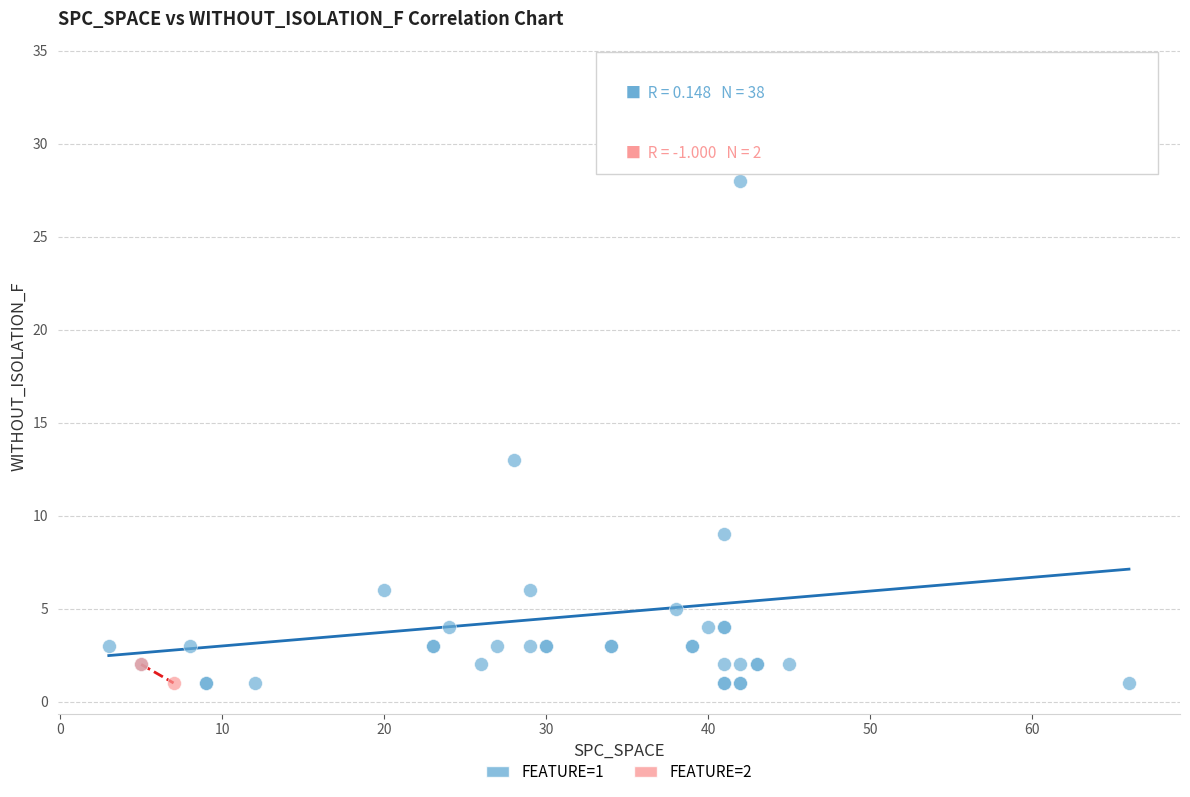

Which series has the widest spread of Y values?

FEATURE=1